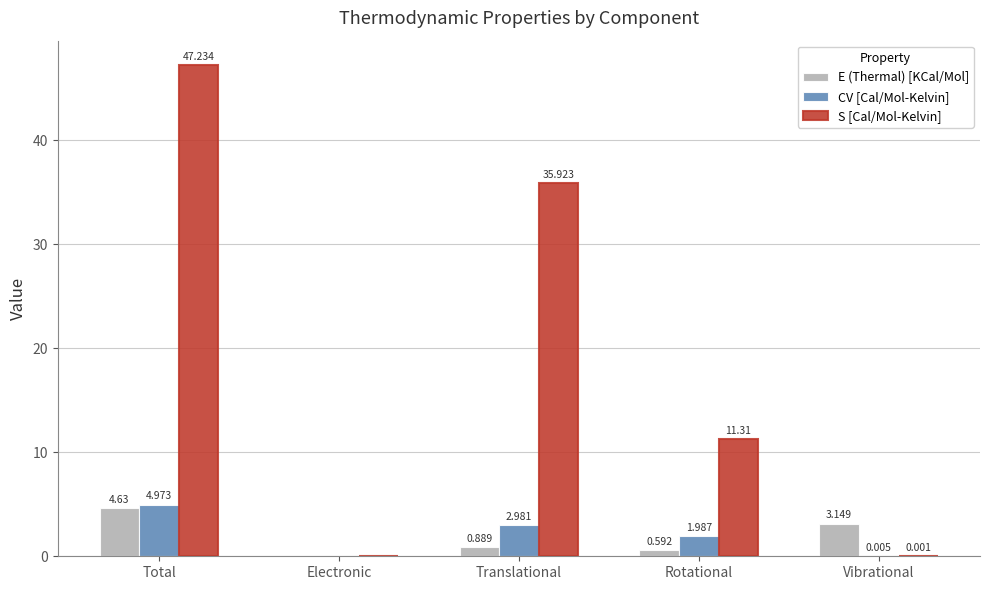

Where does the CV [Cal/Mol-Kelvin] series first go above 1?

Total